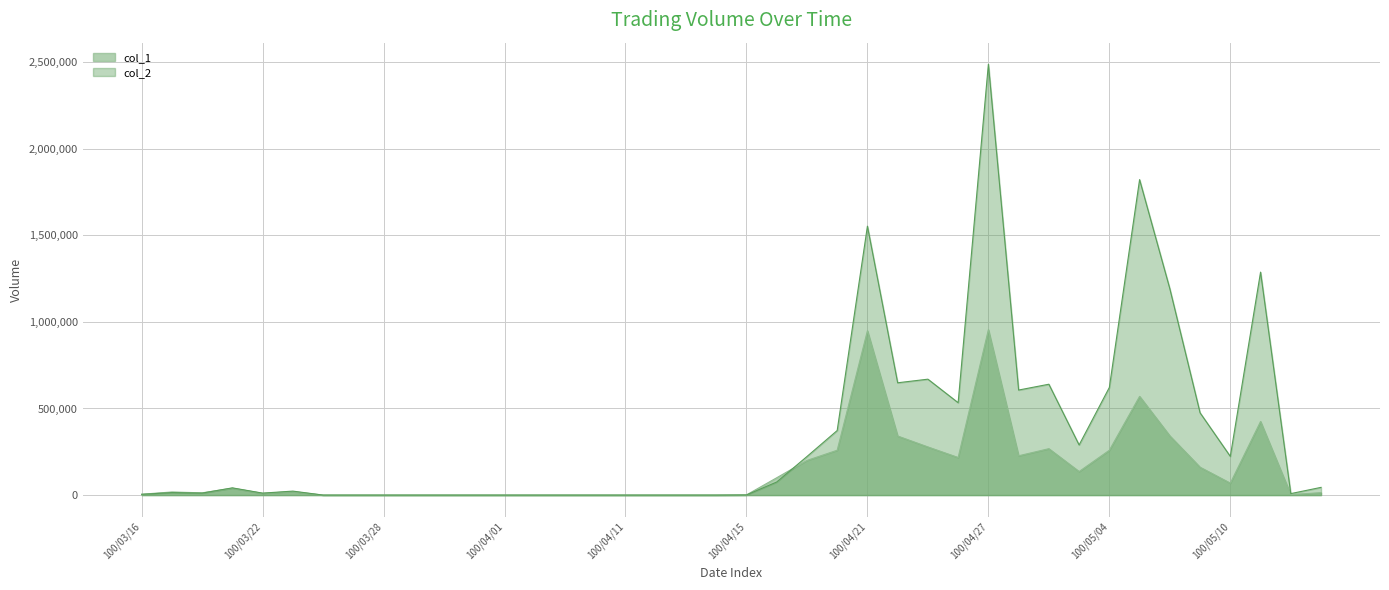

At which label does col_1 reach its peak?

100/04/27